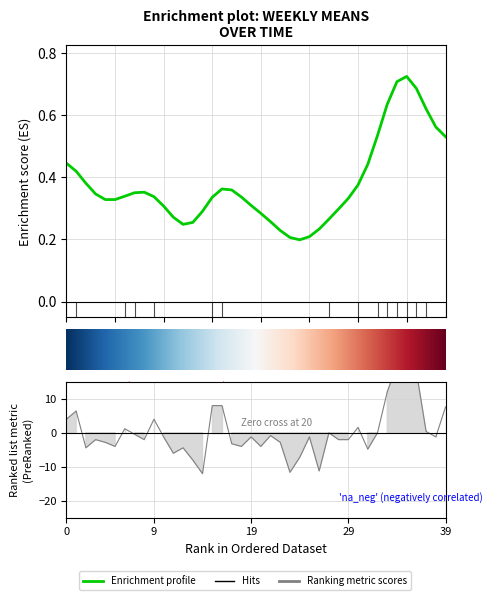

Count the number of categories in the chart.

40